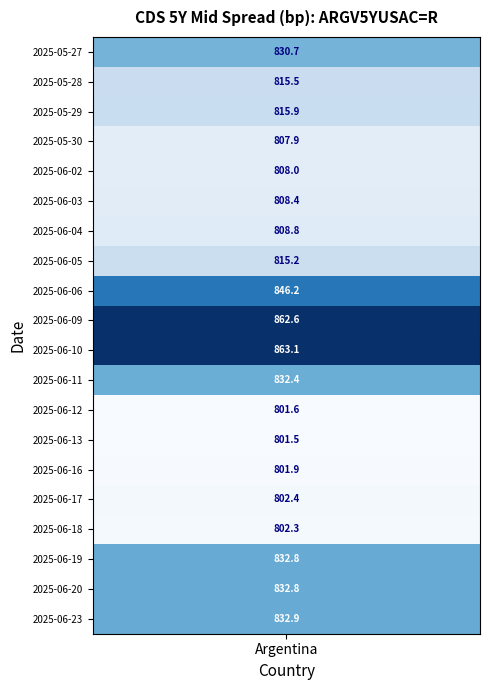

Is it true that the value at 28 is 246.6?

False